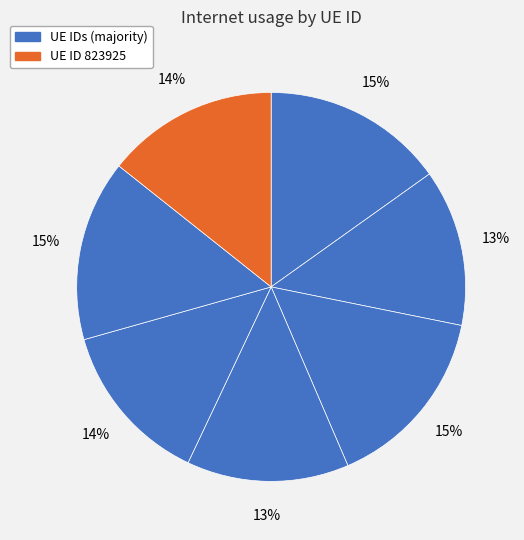

How many slices are in this pie chart?

7